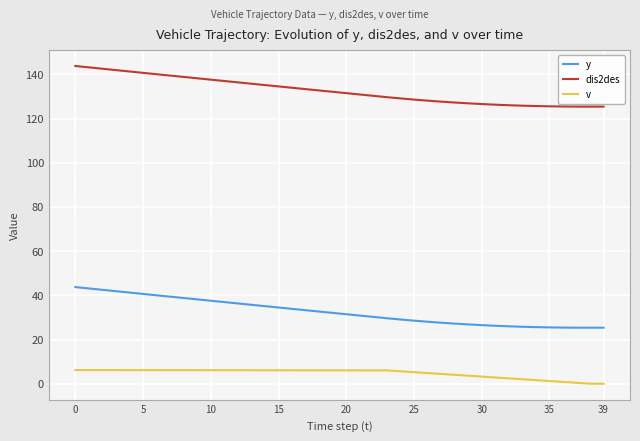

What are all the series names shown in the legend?

y, dis2des, v